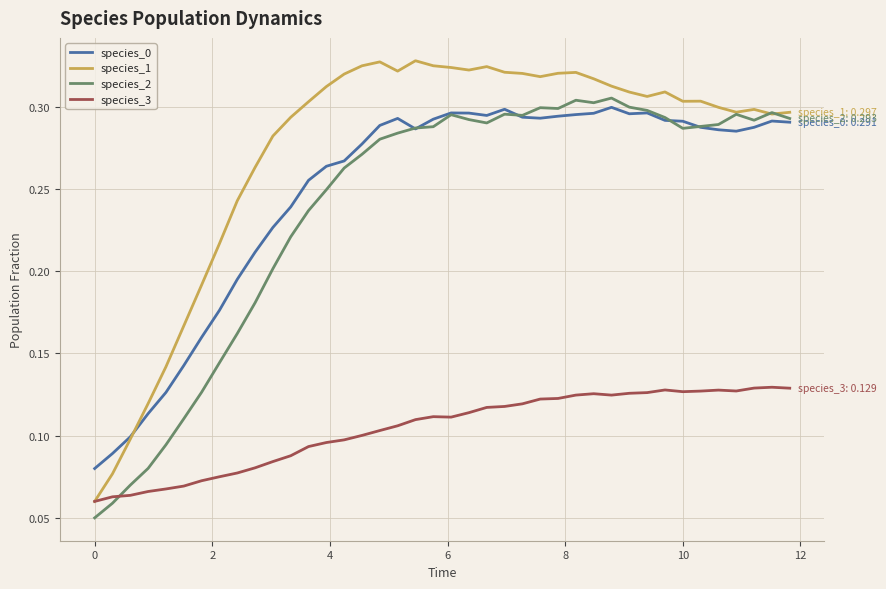

Which series has the largest range (max minus min)?

species_1